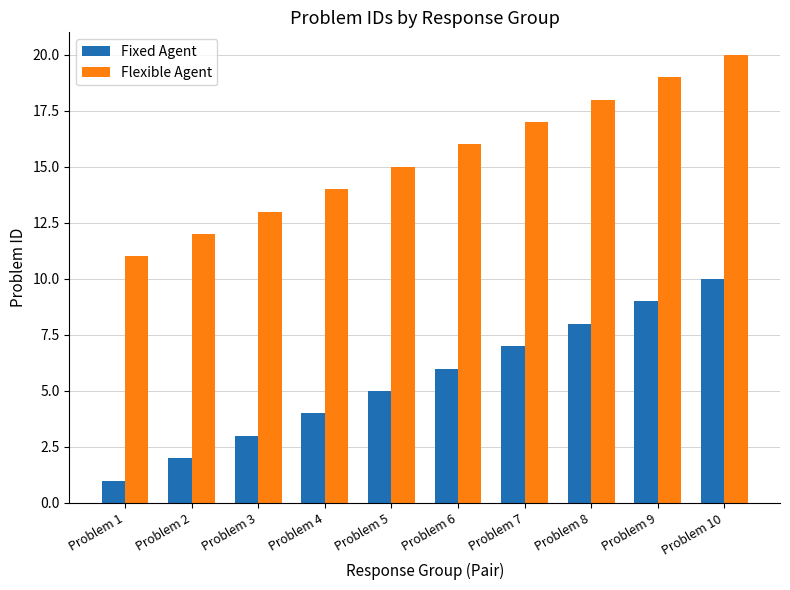

Is the value of Flexible Agent at Problem 6 greater than the value of Fixed Agent at Problem 4?

Yes